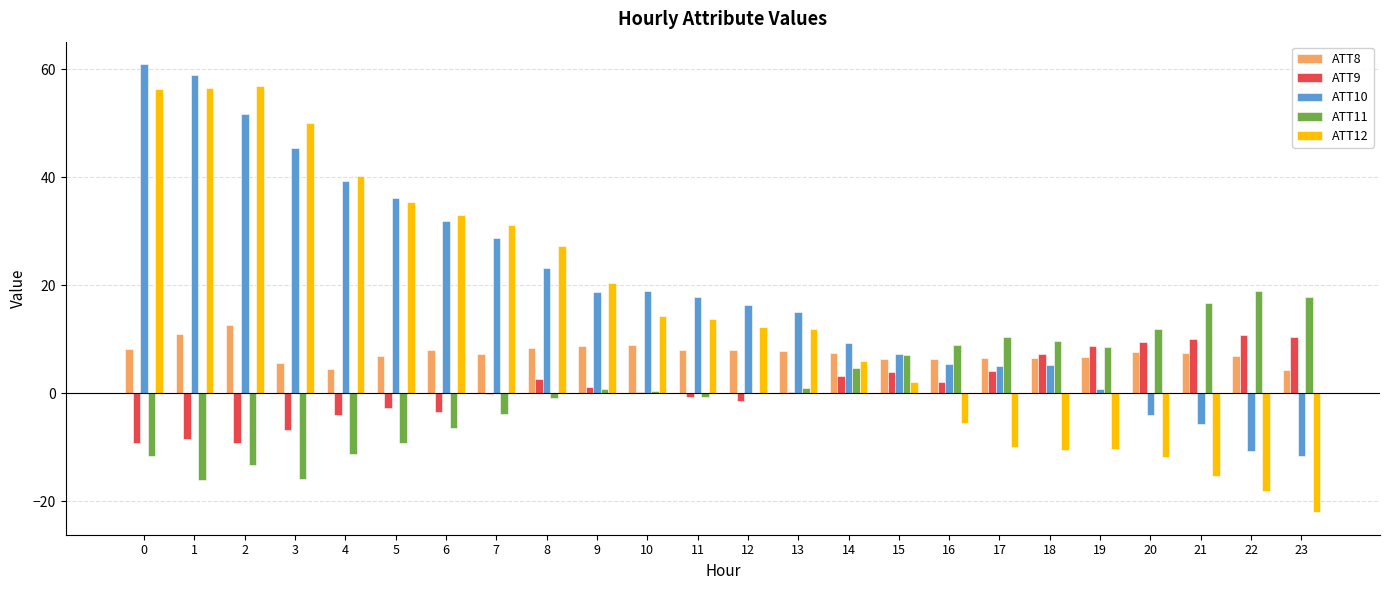

Is it true that ATT10 equals 51.8 at 2?

True